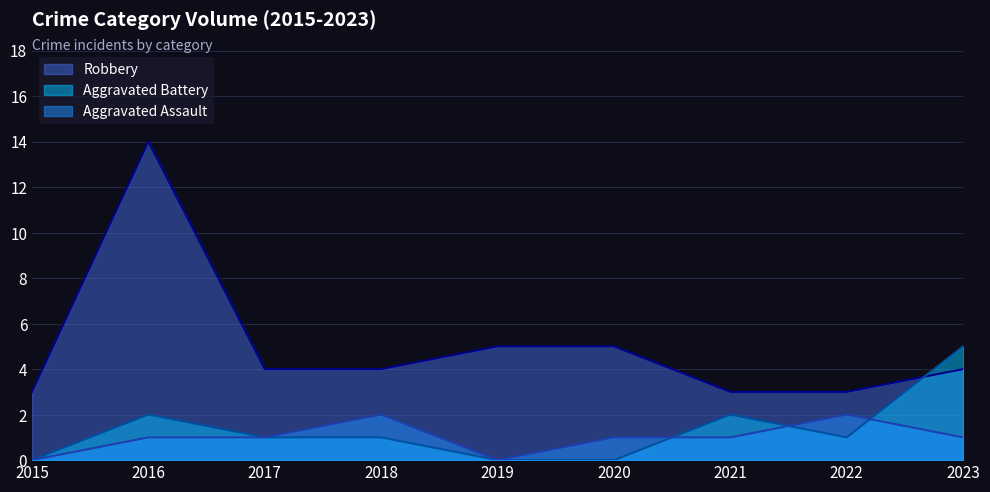

How many interior local peaks does the Robbery series have?

1